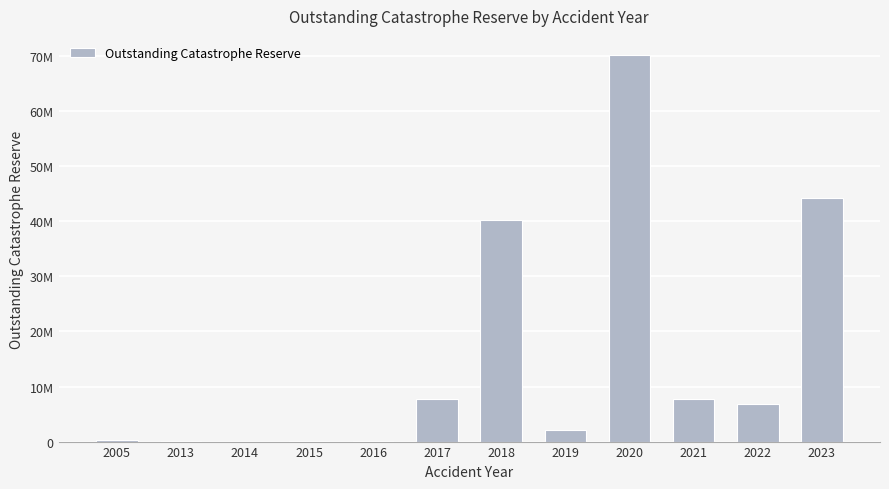

Is it true that the value at 2014 is 14890?

True